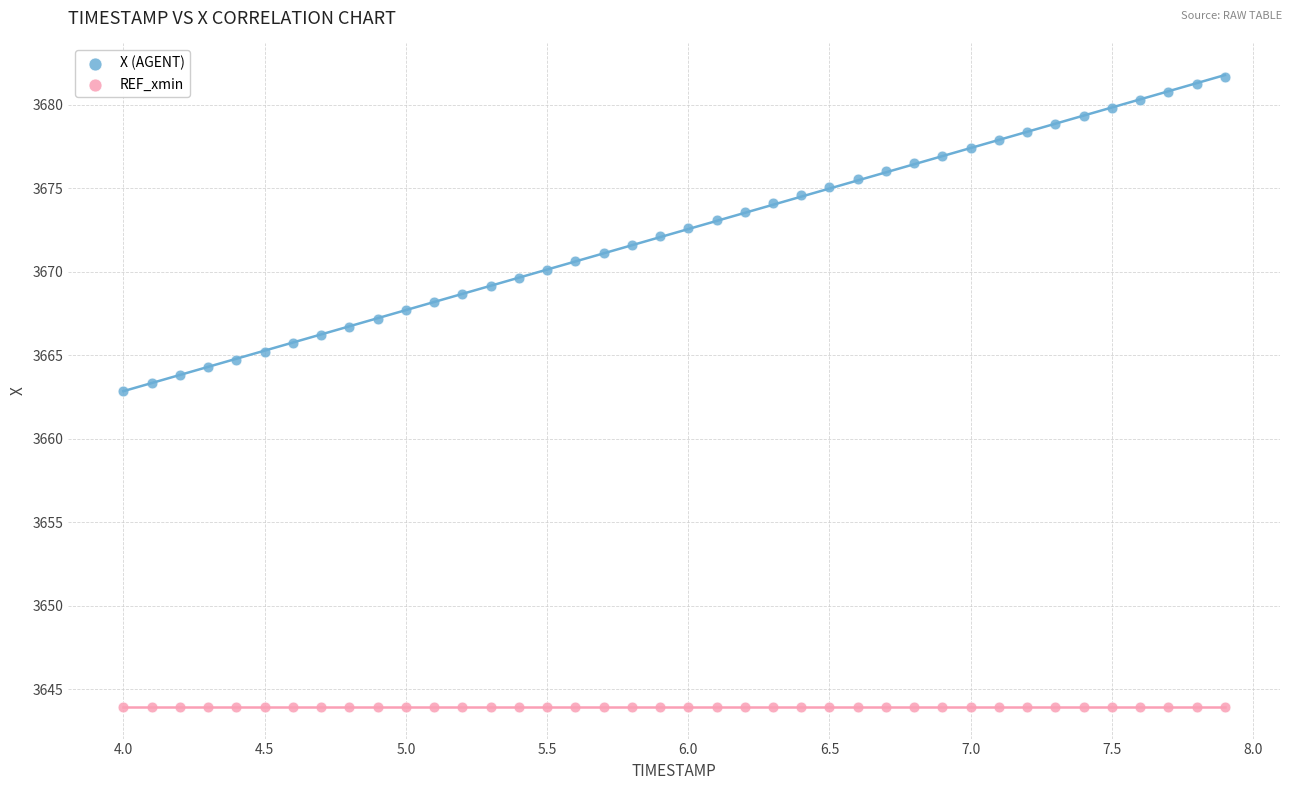

Which series contains the lowest Y value?

REF_xmin